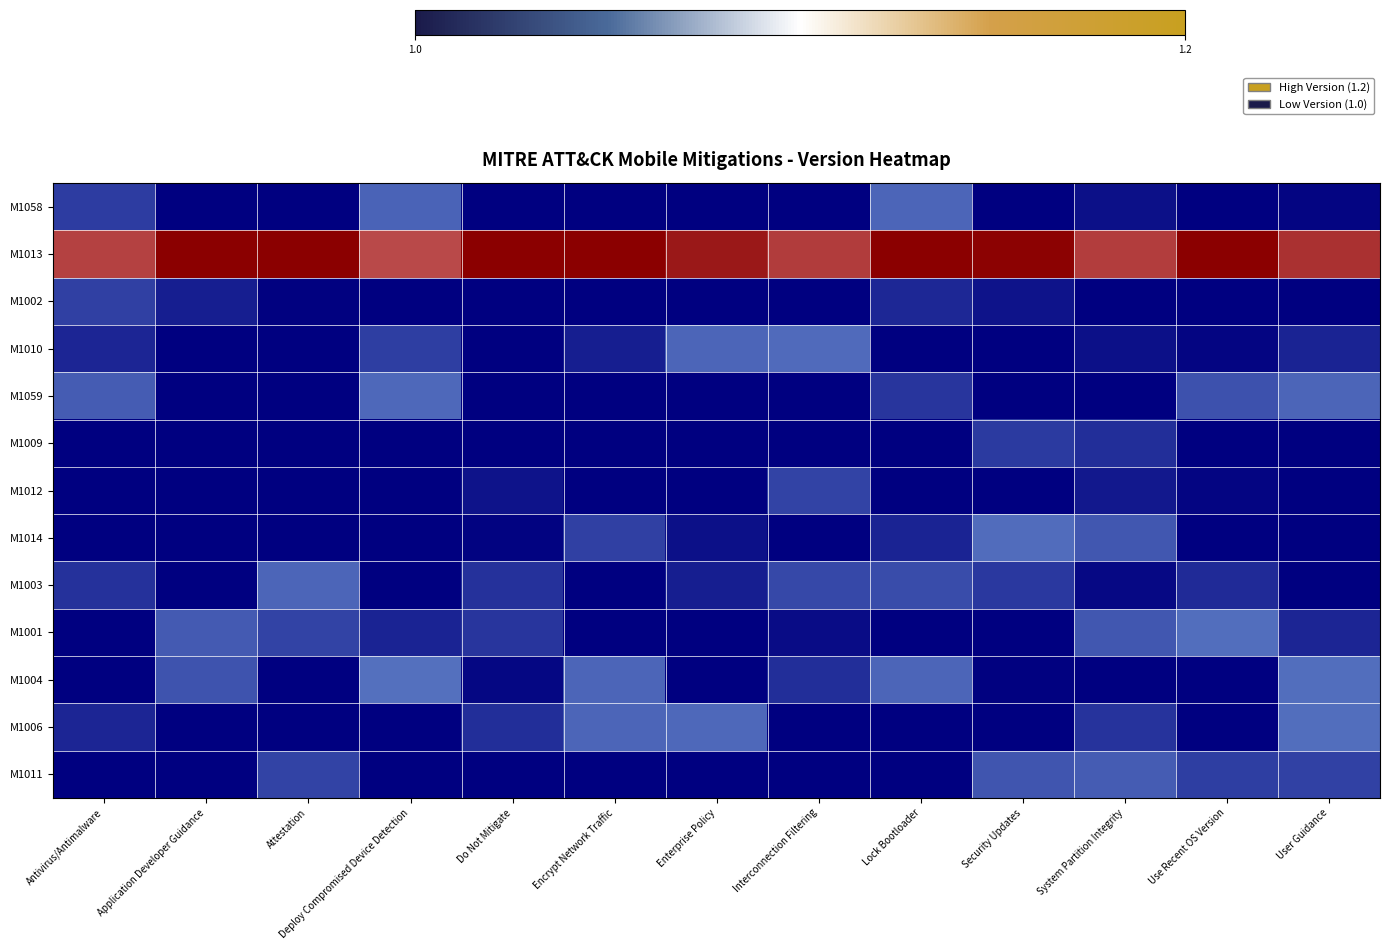

Reading left to right, transcribe all the data shown in this chart.

row_0: 1.0	1.0	1.0	1.0	1.0	1.0	1.0	1.0	1.0	1.0	1.0	1.0	1.0
row_1: 1.2	1.2	1.2	1.2	1.2	1.2	1.2	1.2	1.2	1.2	1.2	1.2	1.2
row_2: 1.0	1.0	1.0	1.0	1.0	1.0	1.0	1.0	1.0	1.0	1.0	1.0	1.0
row_3: 1.0	1.0	1.0	1.0	1.0	1.0	1.0	1.0	1.0	1.0	1.0	1.0	1.0
row_4: 1.0	1.0	1.0	1.0	1.0	1.0	1.0	1.0	1.0	1.0	1.0	1.0	1.0
row_5: 1.0	1.0	1.0	1.0	1.0	1.0	1.0	1.0	1.0	1.0	1.0	1.0	1.0
row_6: 1.0	1.0	1.0	1.0	1.0	1.0	1.0	1.0	1.0	1.0	1.0	1.0	1.0
row_7: 1.0	1.0	1.0	1.0	1.0	1.0	1.0	1.0	1.0	1.0	1.0	1.0	1.0
row_8: 1.0	1.0	1.0	1.0	1.0	1.0	1.0	1.0	1.0	1.0	1.0	1.0	1.0
row_9: 1.0	1.0	1.0	1.0	1.0	1.0	1.0	1.0	1.0	1.0	1.0	1.0	1.0
row_10: 1.0	1.0	1.0	1.0	1.0	1.0	1.0	1.0	1.0	1.0	1.0	1.0	1.0
row_11: 1.0	1.0	1.0	1.0	1.0	1.0	1.0	1.0	1.0	1.0	1.0	1.0	1.0
row_12: 1.0	1.0	1.0	1.0	1.0	1.0	1.0	1.0	1.0	1.0	1.0	1.0	1.0